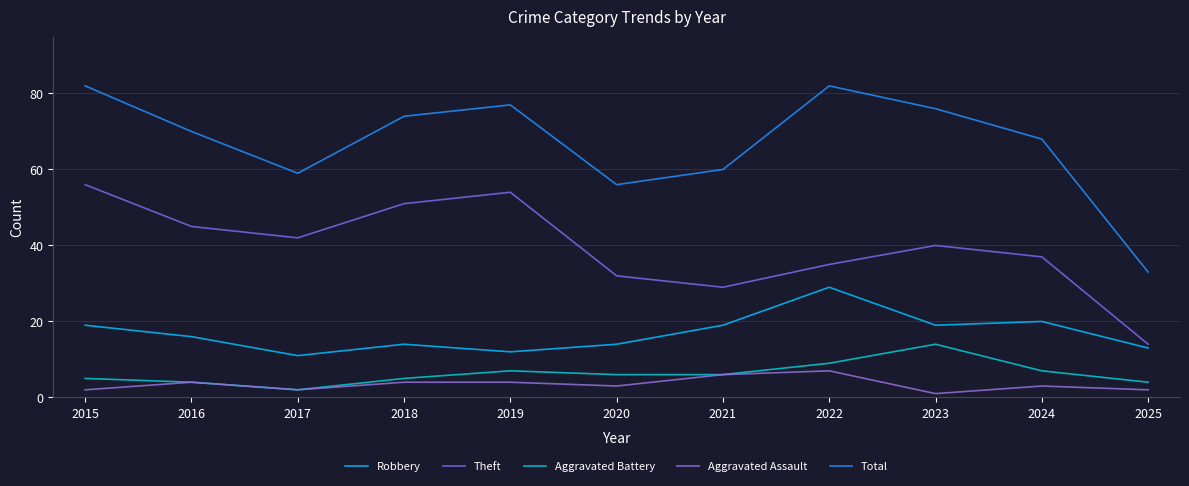

Count the number of categories in the chart.

11